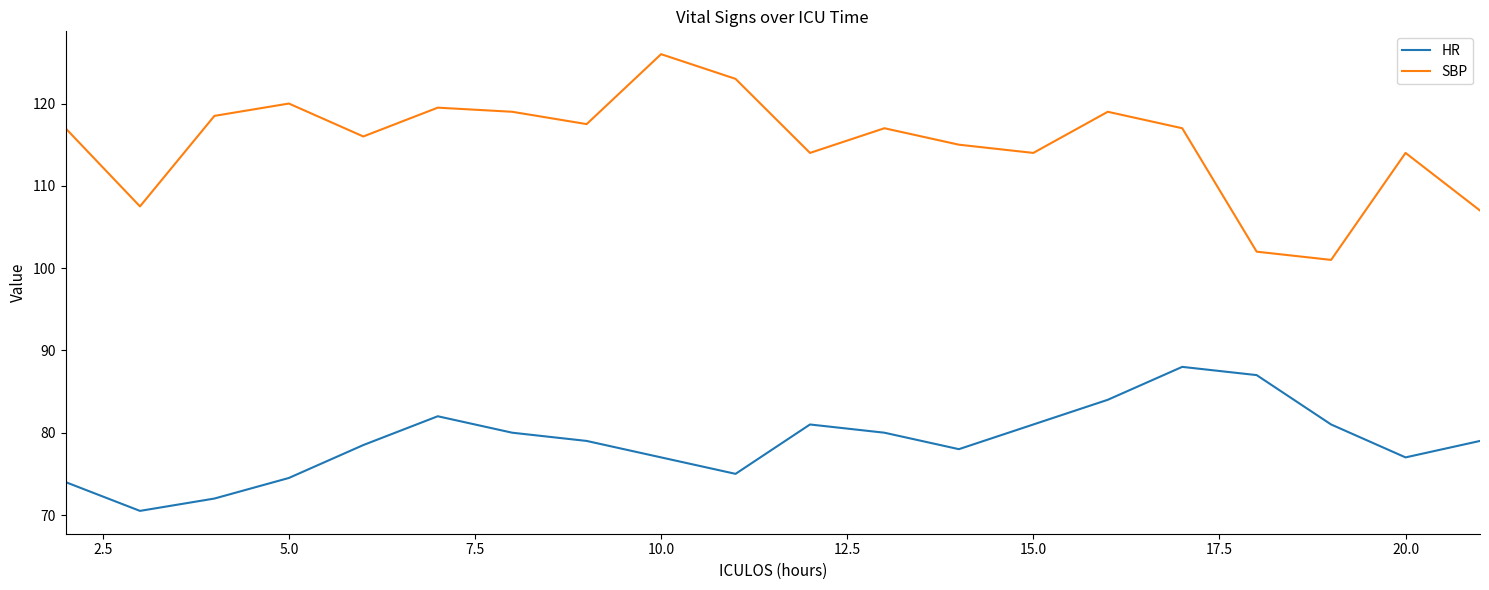

Which series has the largest range (max minus min)?

SBP